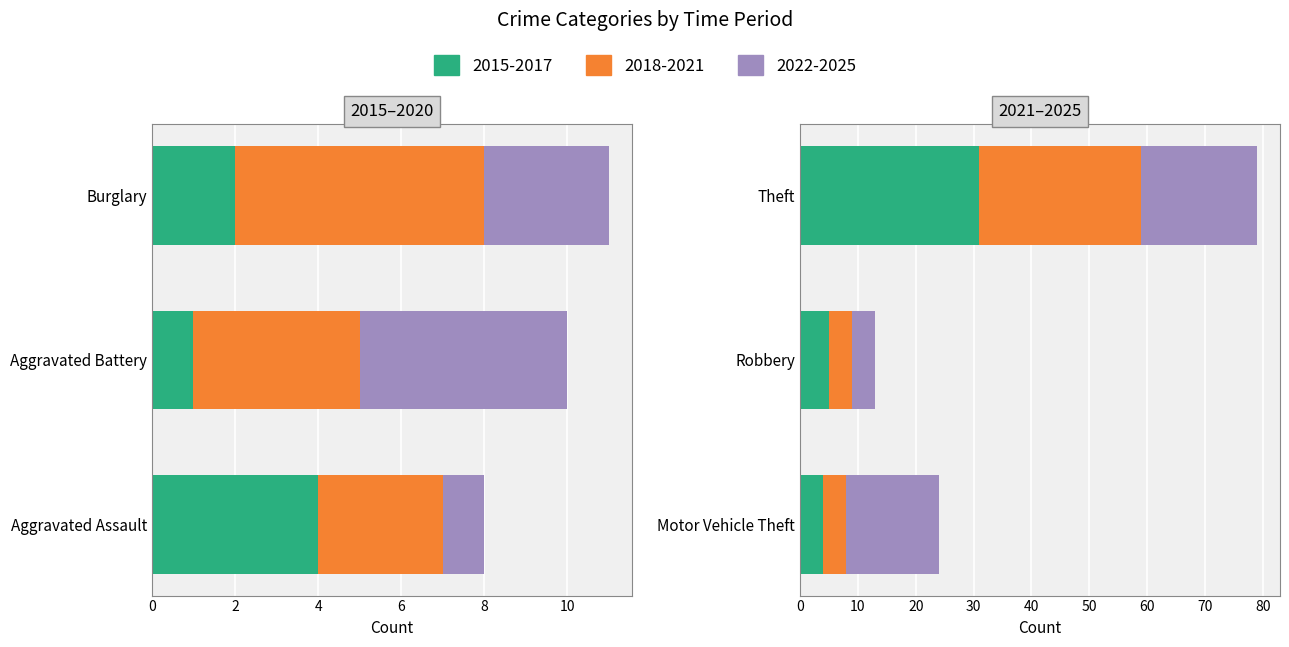

Is it true that 2015-2017 equals 4 at Motor Vehicle Theft?

True